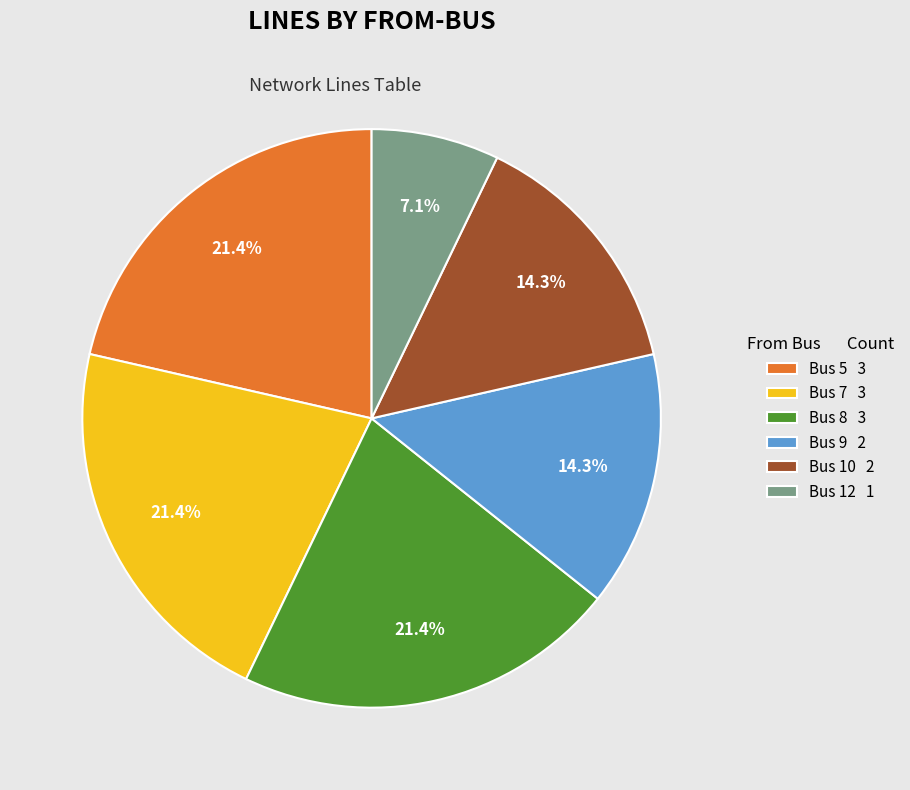

Which has a higher value, Bus 8 3 or Bus 10 2?

Bus 8 3